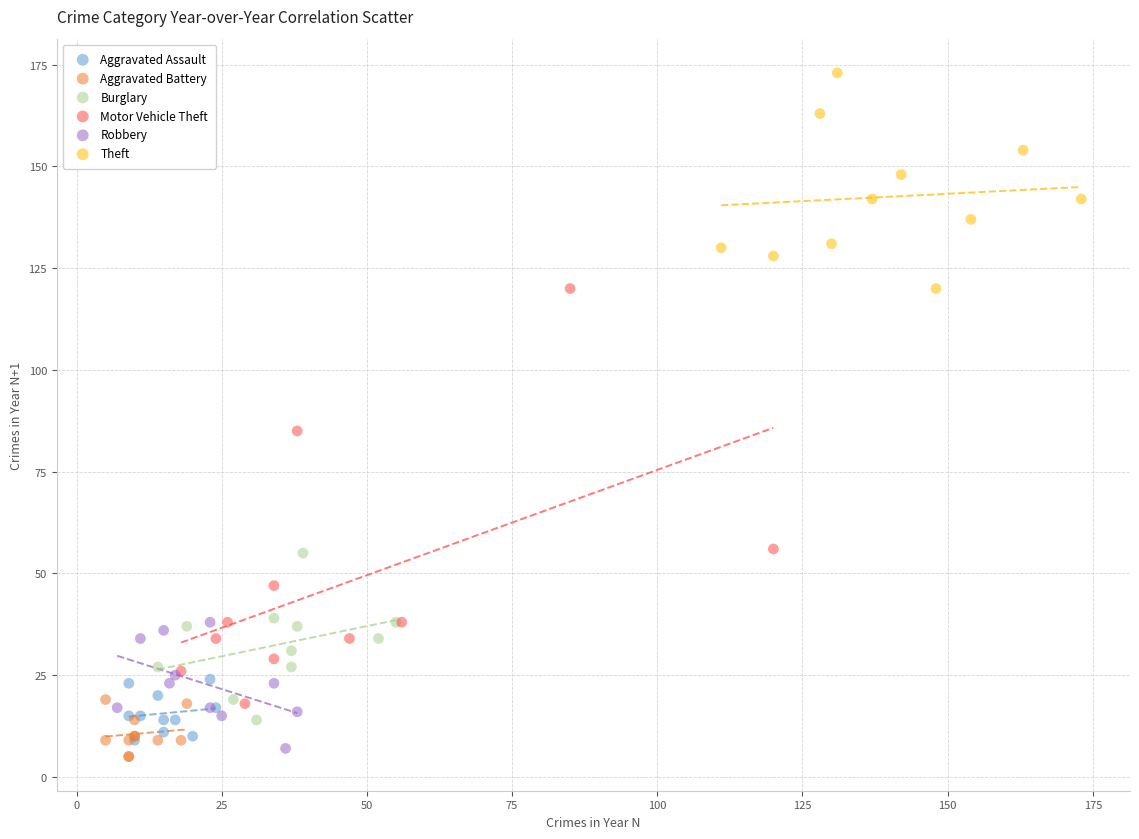

What are all the series names shown in the legend?

Aggravated Assault, Aggravated Battery, Burglary, Motor Vehicle Theft, Robbery, Theft